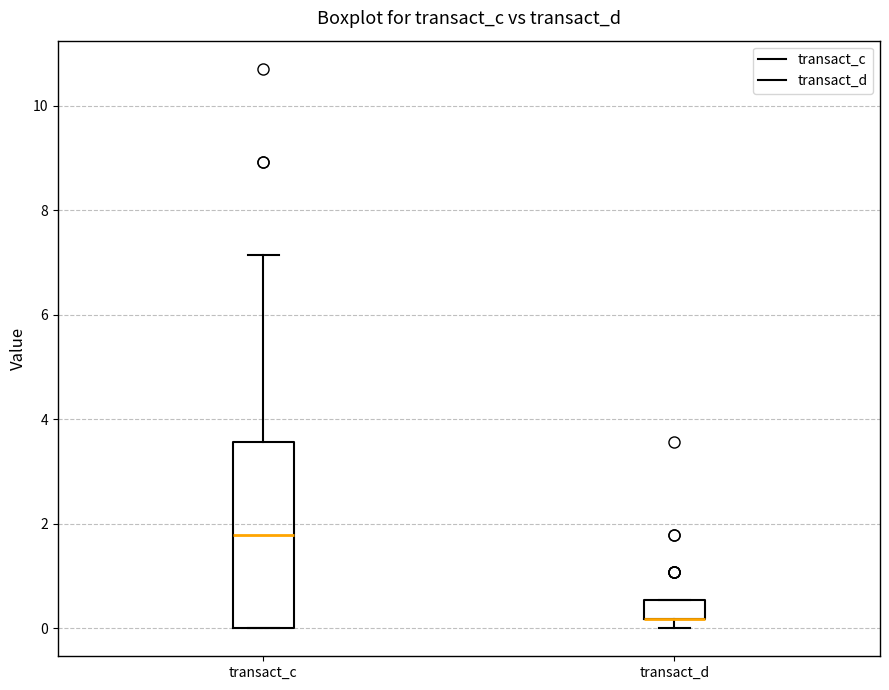

Reading left to right, transcribe this box plot: for each box, give where its median line is, the range the box spans, and where its two whiskers end, as read against the y-axis. The values are not printed on the chart, so give them approximately, as read against the axis.

transact_c: median 1.8, box 0.0 to 3.6, whiskers 0.0 to 7.2
transact_d: median 0.2 (drawn on the box's lower edge), box 0.2 to 0.6, whiskers 0.0 to 0.6